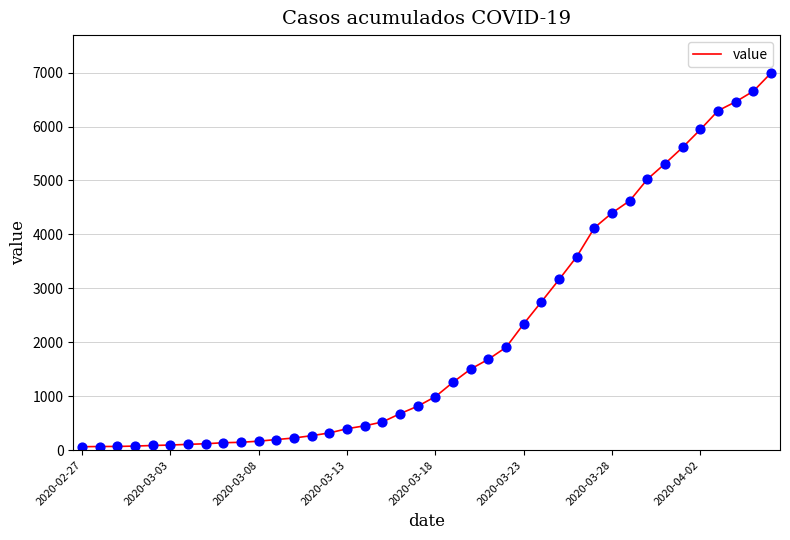

What is the difference between the maximum and minimum values?

6931